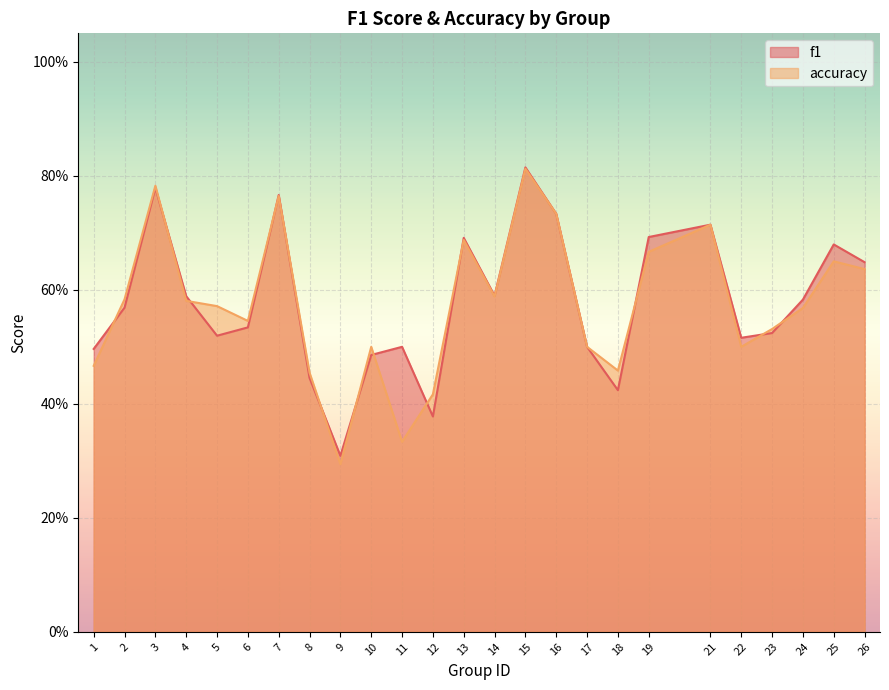

Reading left to right, list all the values displayed in this chart.

f1: 0.5	0.6	0.8	0.6	0.5	0.5	0.8	0.4	0.3	0.5	0.5	0.4	0.7	0.6	0.8	0.7	0.5	0.4	0.7	0.7	0.5	0.5	0.6	0.7	0.6
accuracy: 0.5	0.6	0.8	0.6	0.6	0.5	0.8	0.5	0.3	0.5	0.3	0.4	0.7	0.6	0.8	0.7	0.5	0.5	0.7	0.7	0.5	0.5	0.6	0.7	0.6